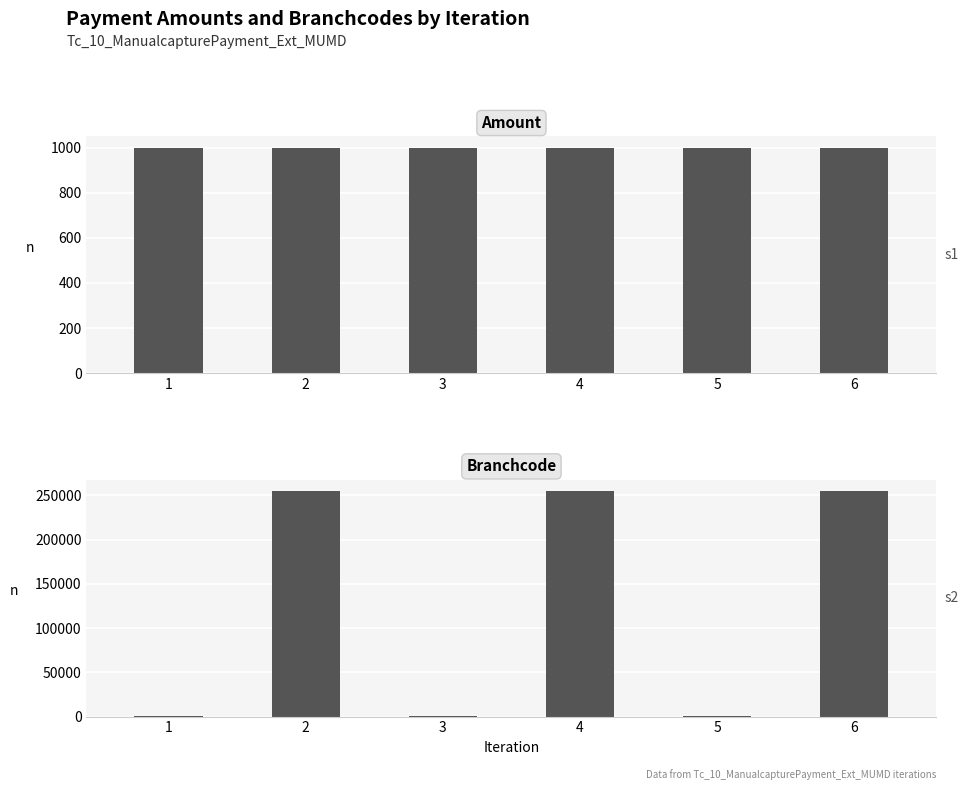

What is the average value of the Branchcode series?

128080